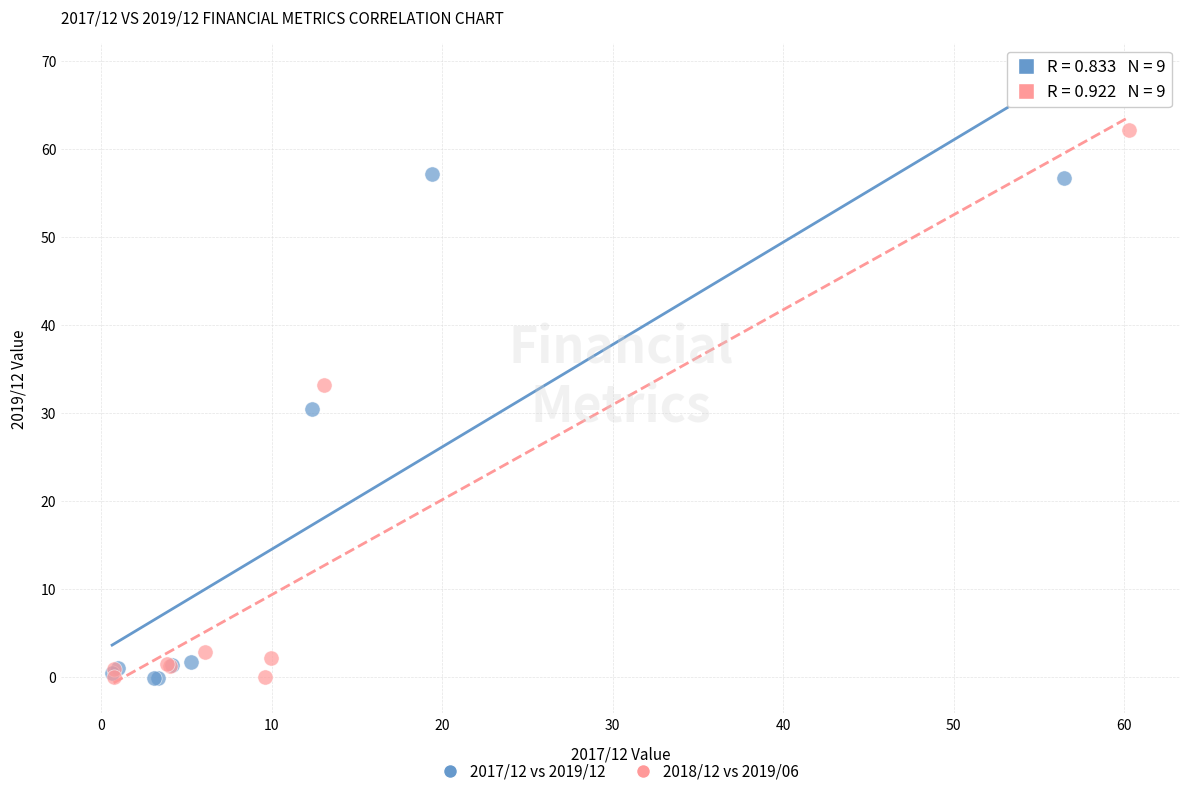

Which series has the widest spread of Y values?

2018/12 vs 2019/06